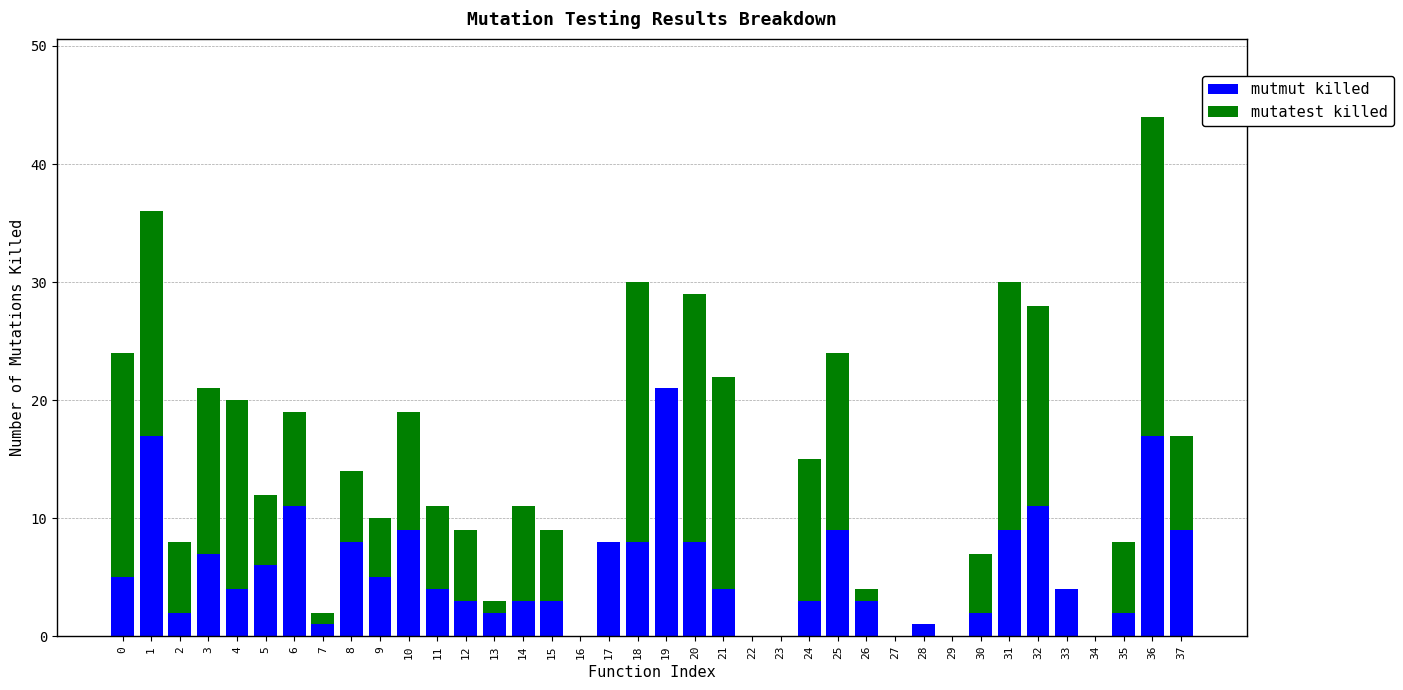

Does the chart contain stacked bars?

Yes